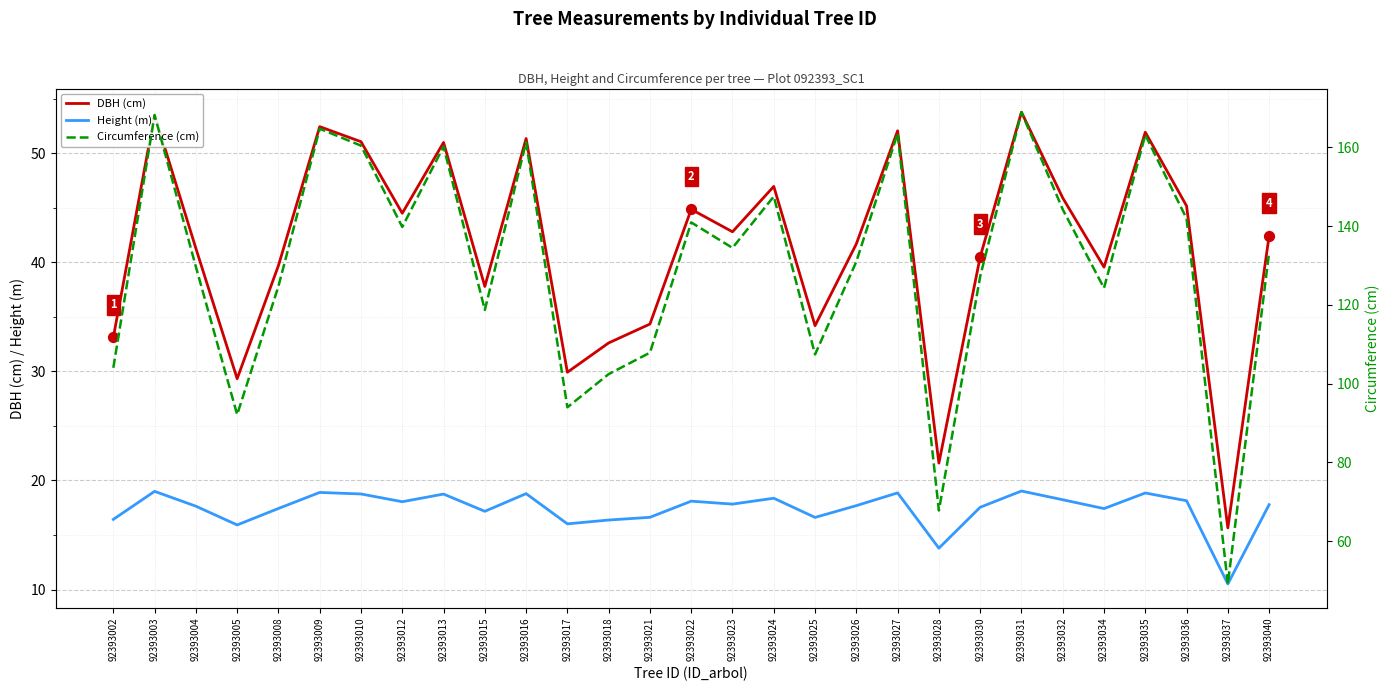

Which series has the widest spread of Y values?

Circumference (cm)